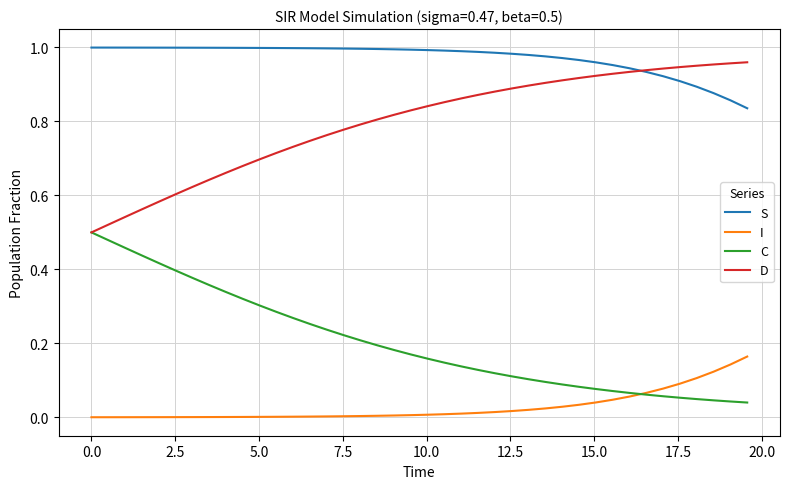

What are all the series names shown in the legend?

S, I, C, D